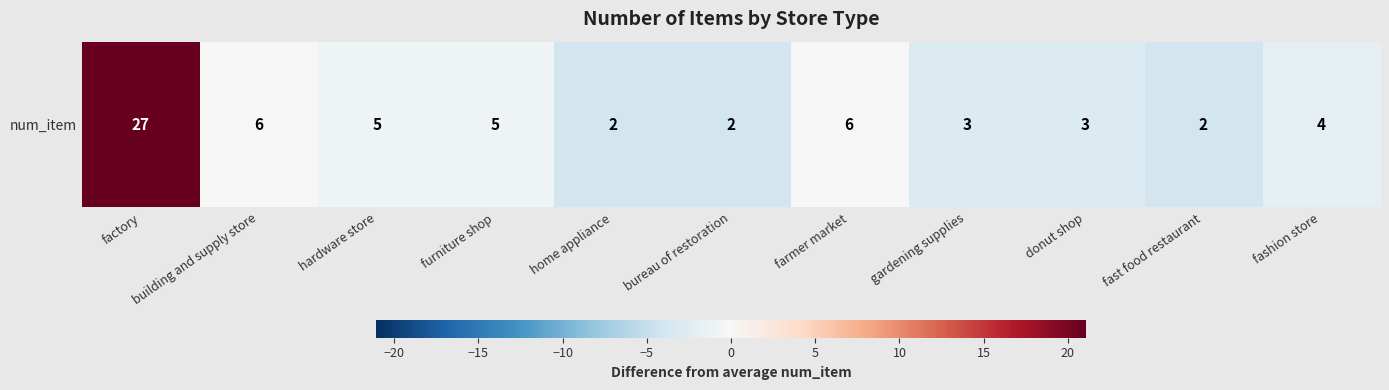

What is the smallest value displayed?

-3.9